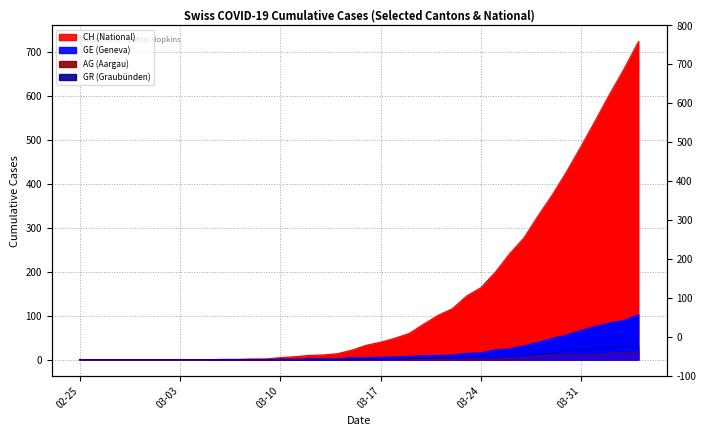

True or false: CH and GE cross at least once.

False